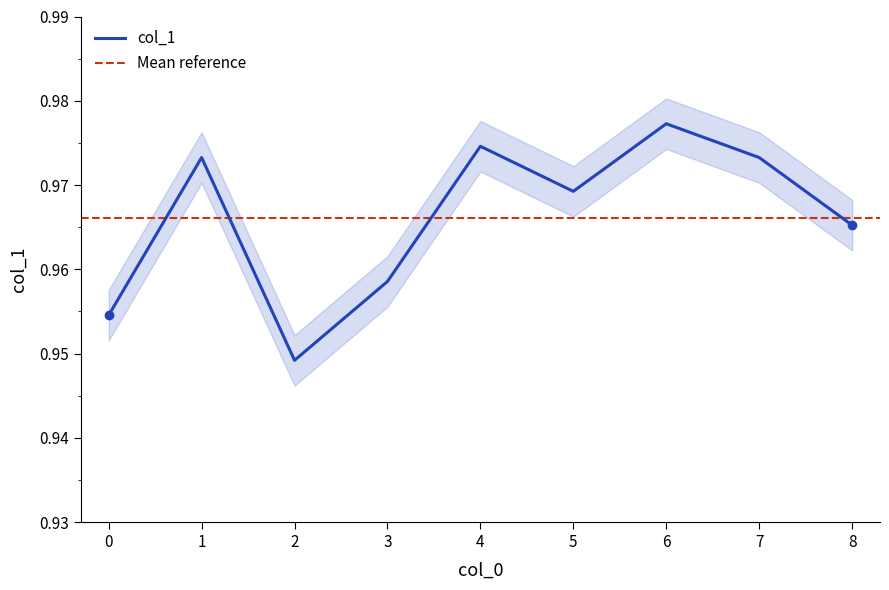

What value does the data have at 4?

1.0